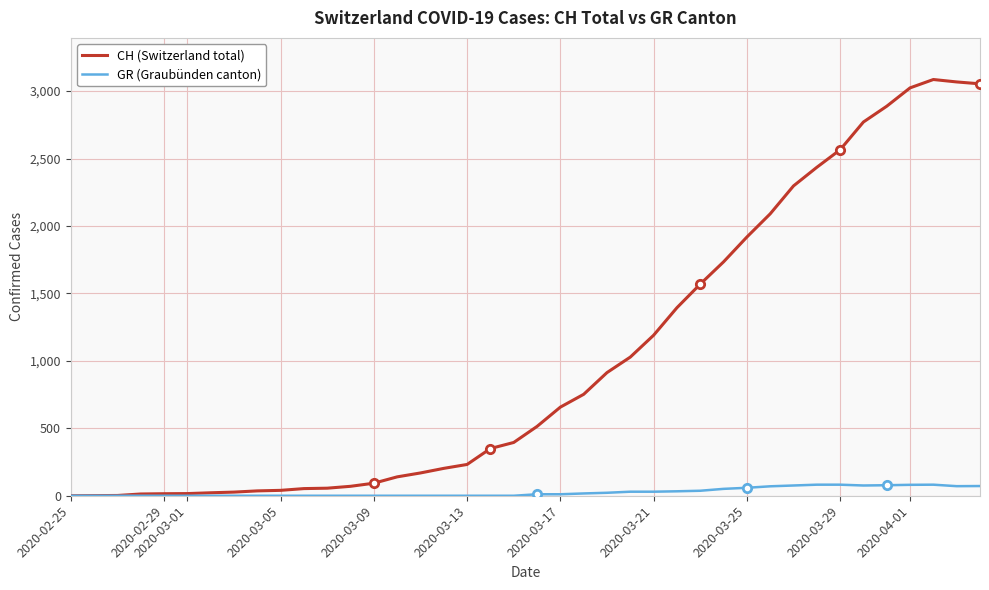

Which series has the largest total across all categories?

CH (Switzerland total)